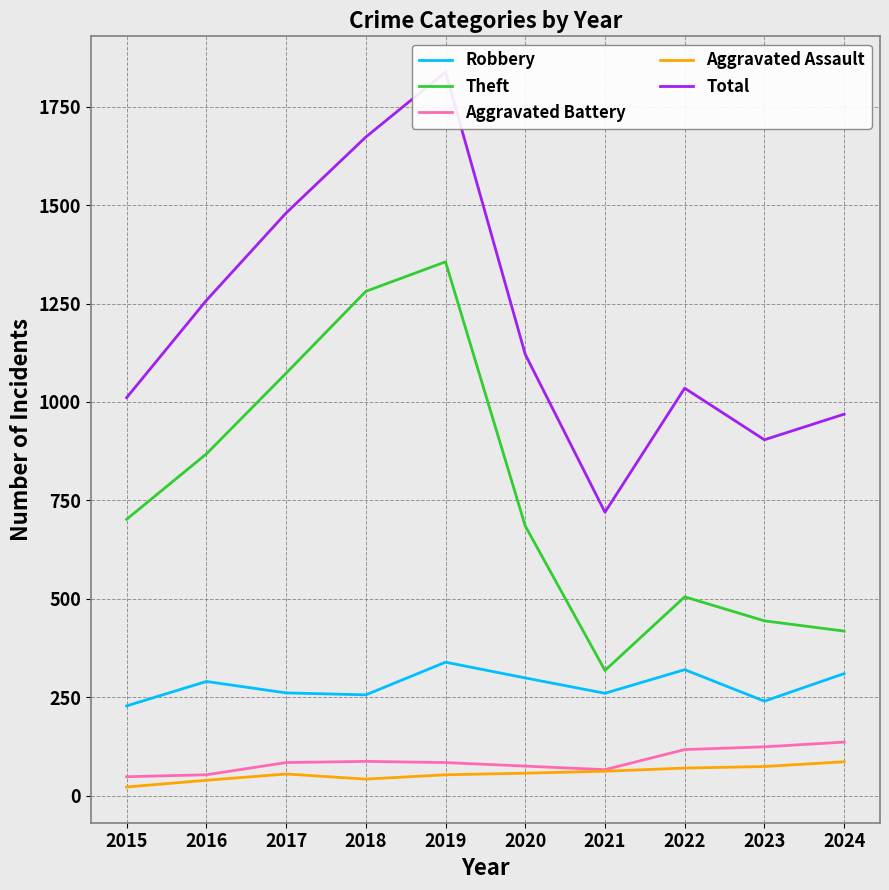

Between 2023 and 2022, which is larger?

2022